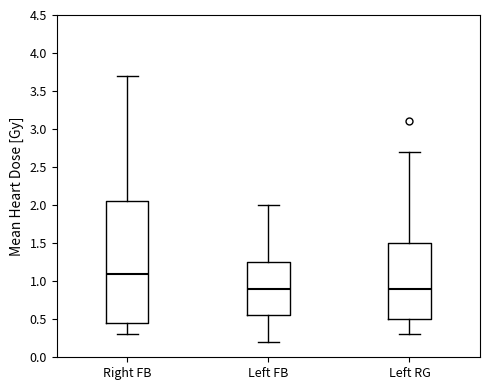

Which box is the tallest, from its lower edge to its upper edge?

Right FB